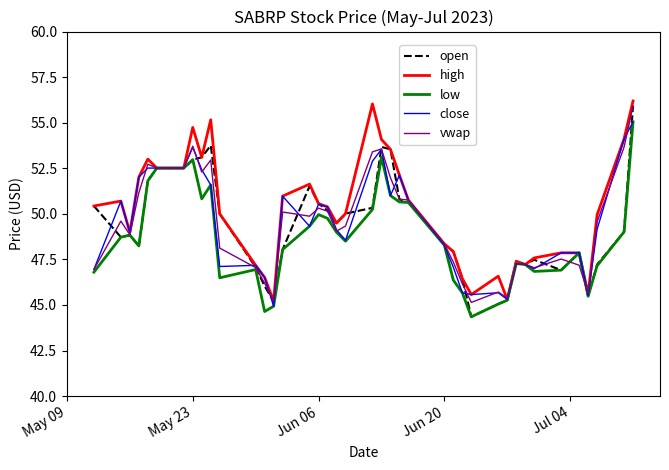

What is the smallest value displayed?

44.4